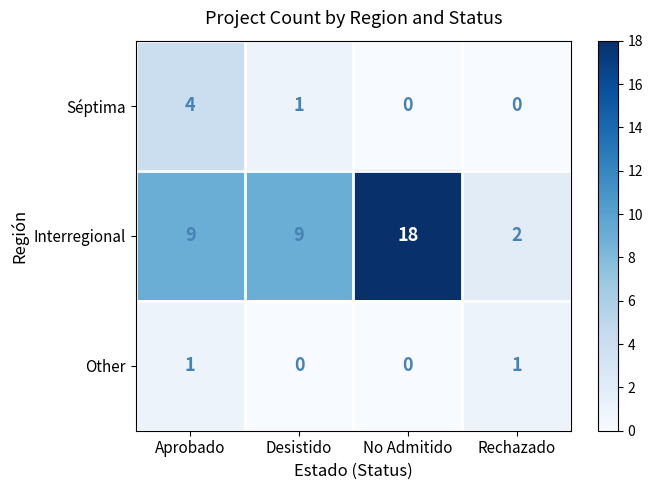

Which series changed the most between Aprobado and No Admitido?

Interregional